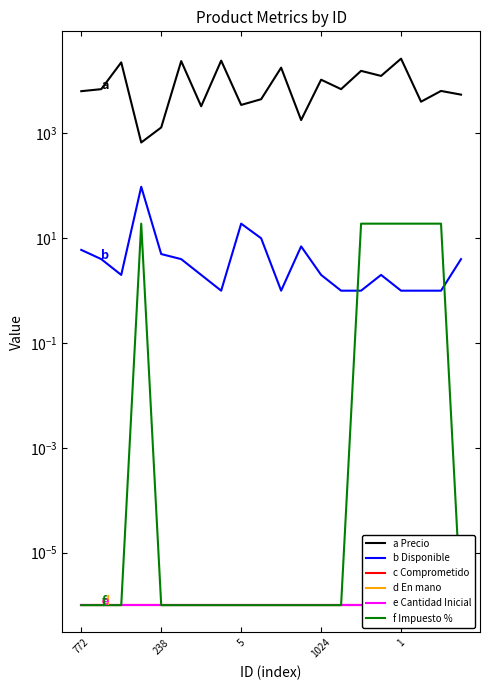

How many series are shown in this chart?

6